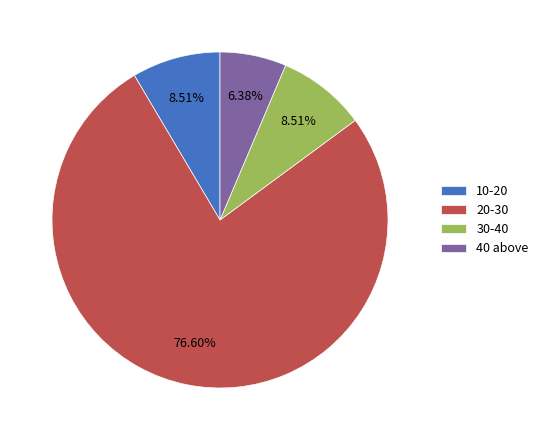

How many slices are in this pie chart?

4